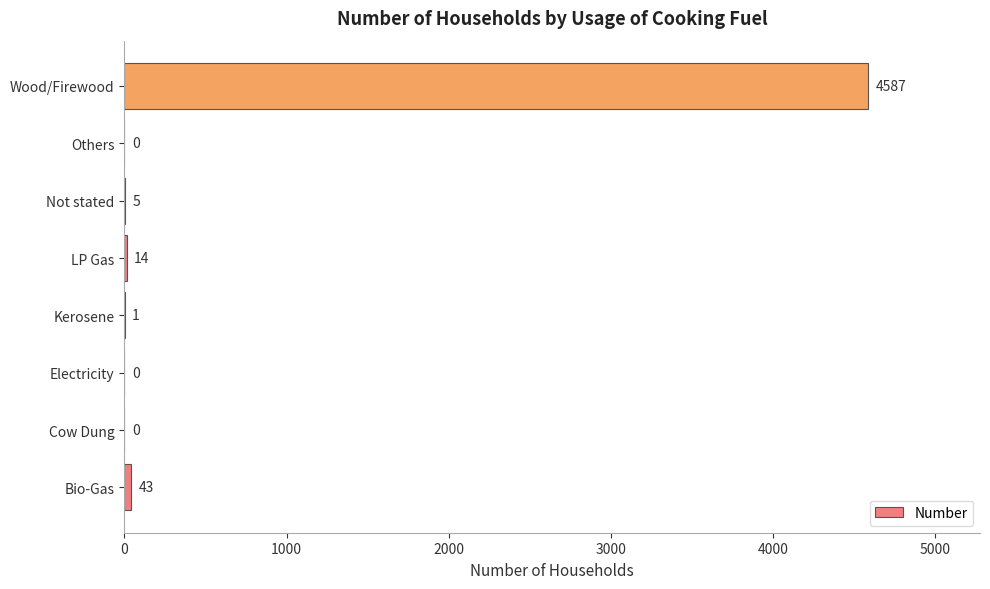

True or false: the data shows -2823 at Electricity.

False